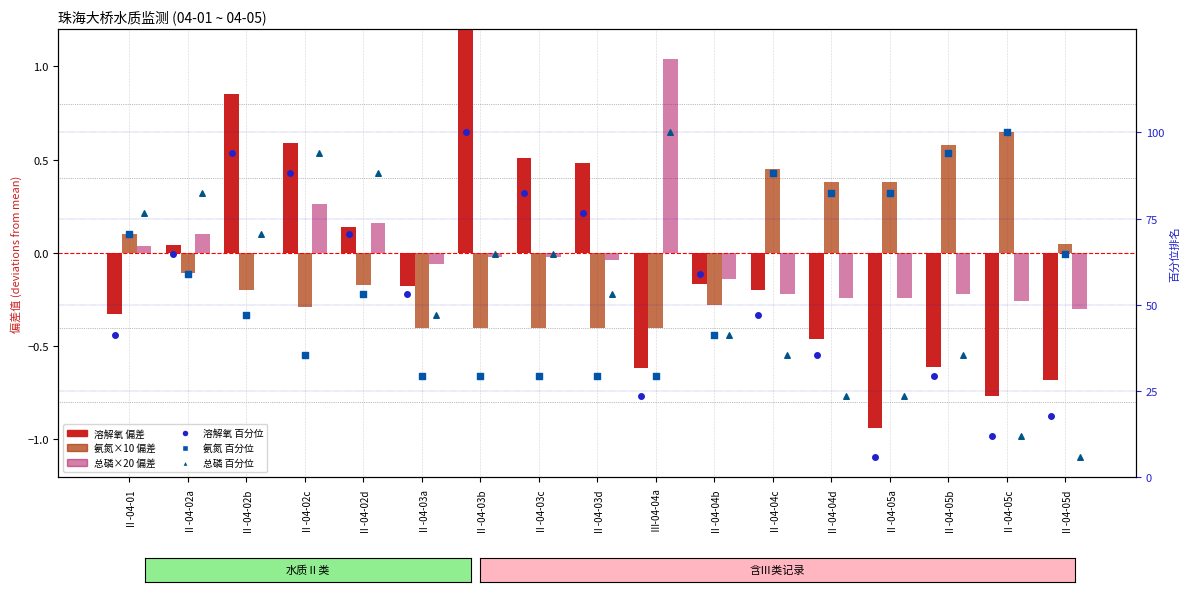

Which series has the largest total across all categories?

氨氮 百分位